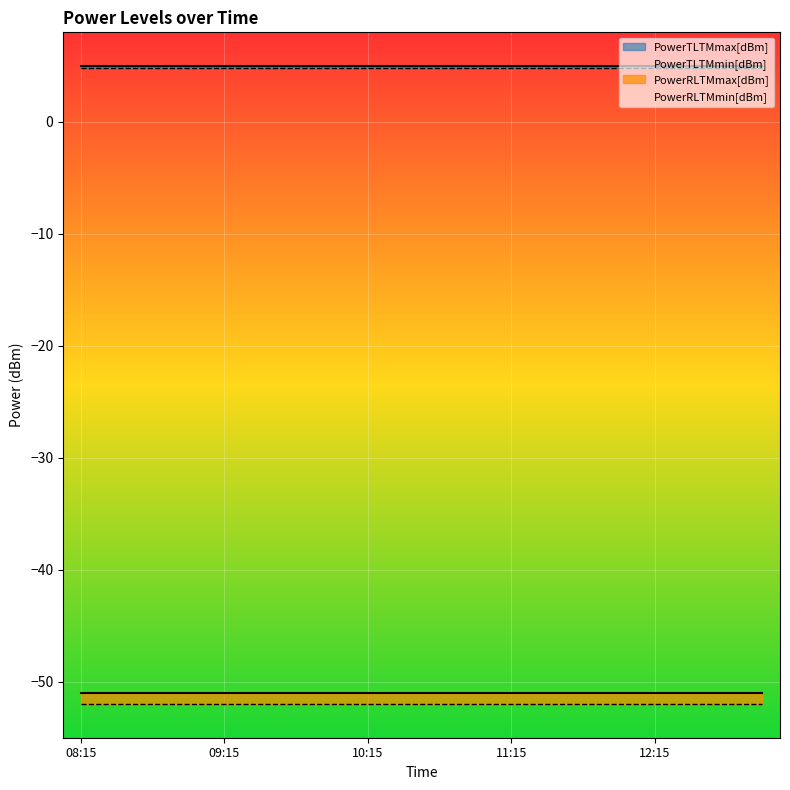

At how many categories does at least one series exceed -24?

20